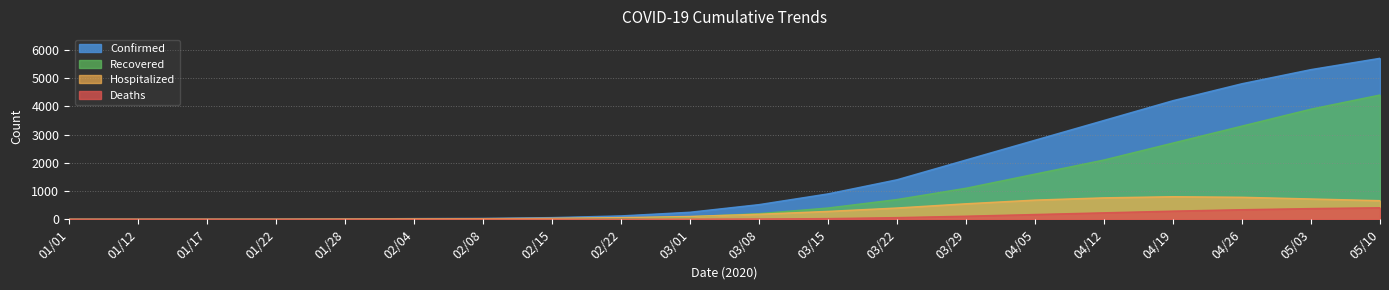

How many lines are shown in the chart?

4